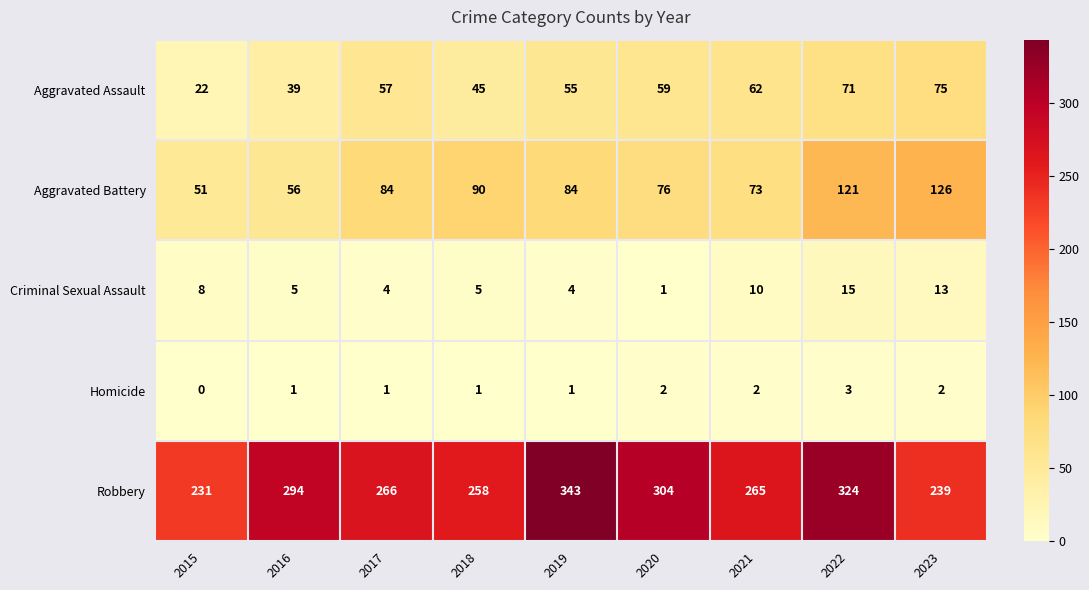

Rank the series at 2021 from highest to lowest value.

Robbery, Aggravated Battery, Aggravated Assault, Criminal Sexual Assault, Homicide